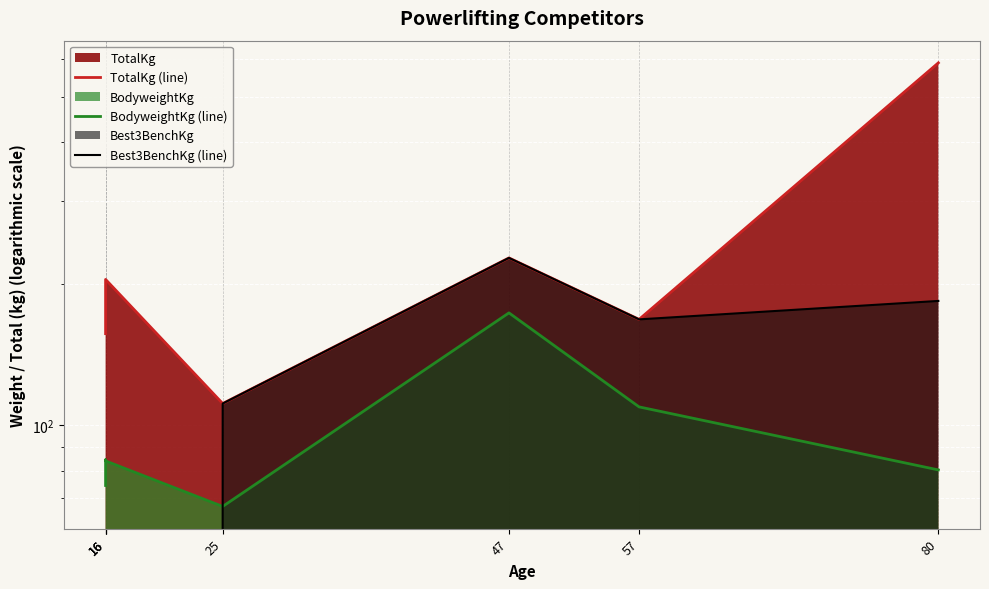

Reading left to right, extract all data points from this chart.

TotalKg (line): 156.5	172.4	204.1	111.1	226.8	167.8	589.7
BodyweightKg (line): 74.4	84.4	83.9	67.1	173.3	109.3	80.3
Best3BenchKg (line): 0.0	0.0	0.0	111.1	226.8	167.8	183.7